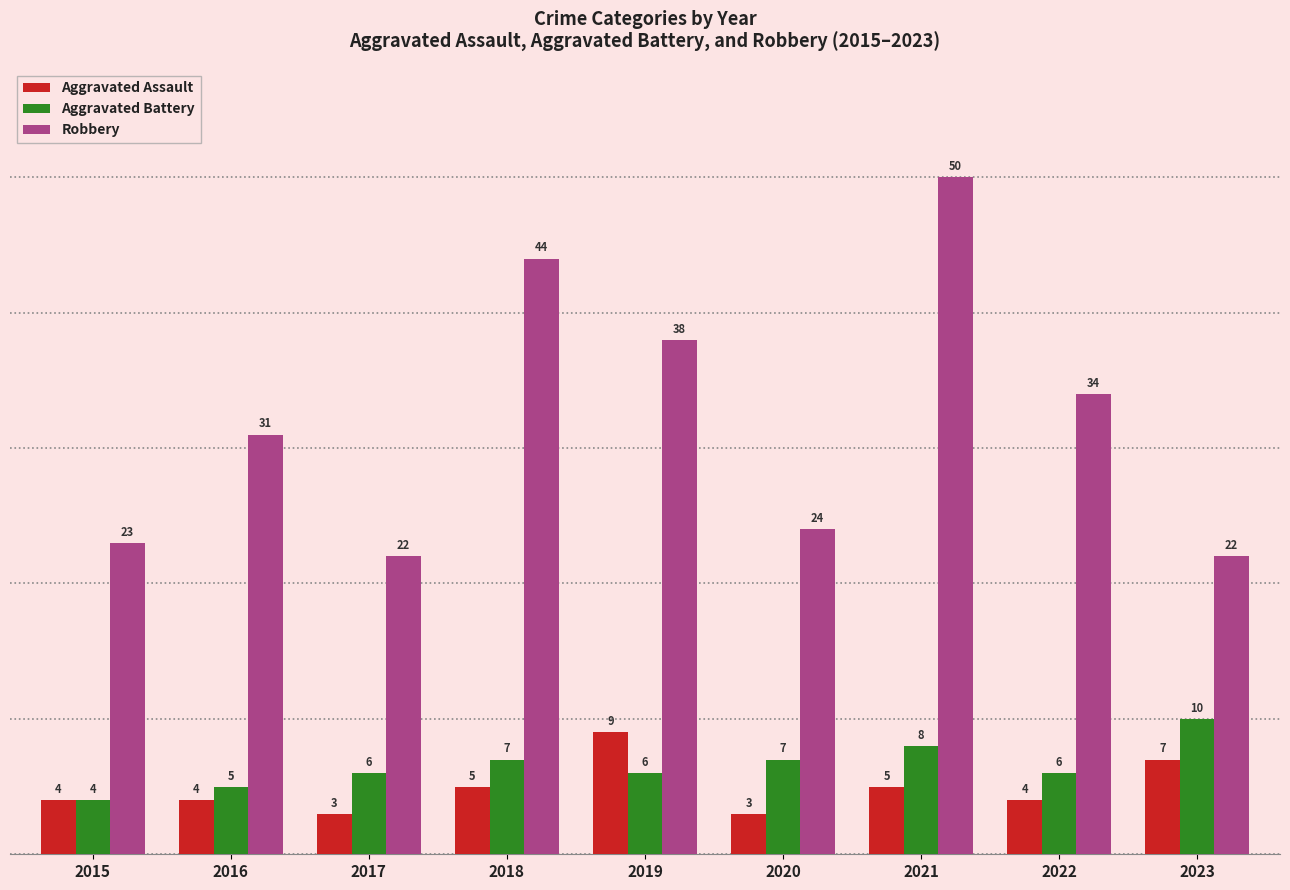

What is the total value across all series at 2020?

34